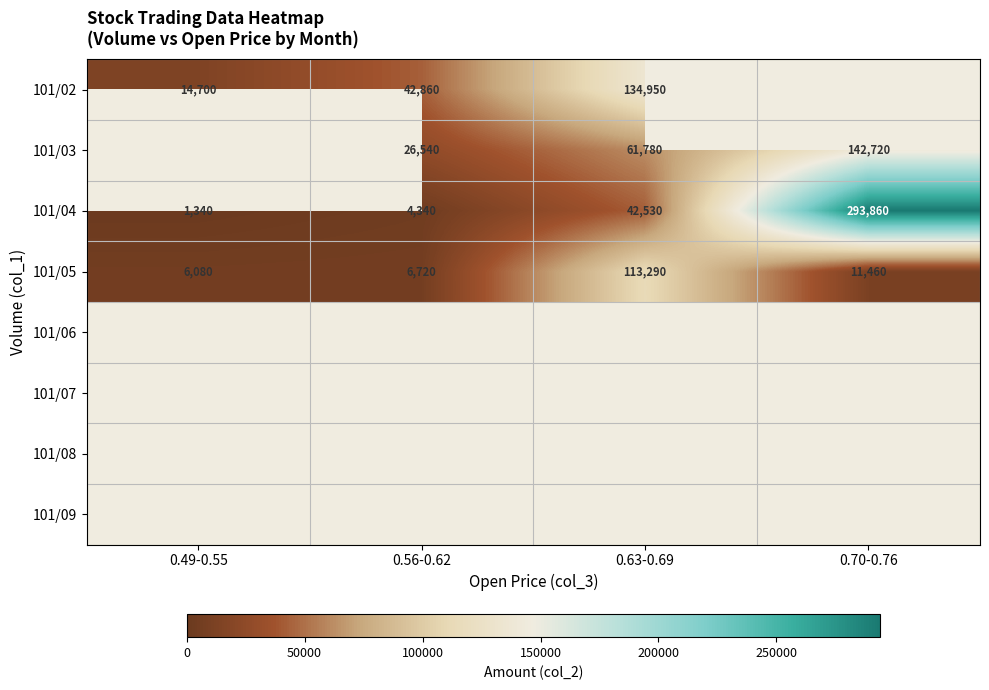

How many data points does each series have?

4